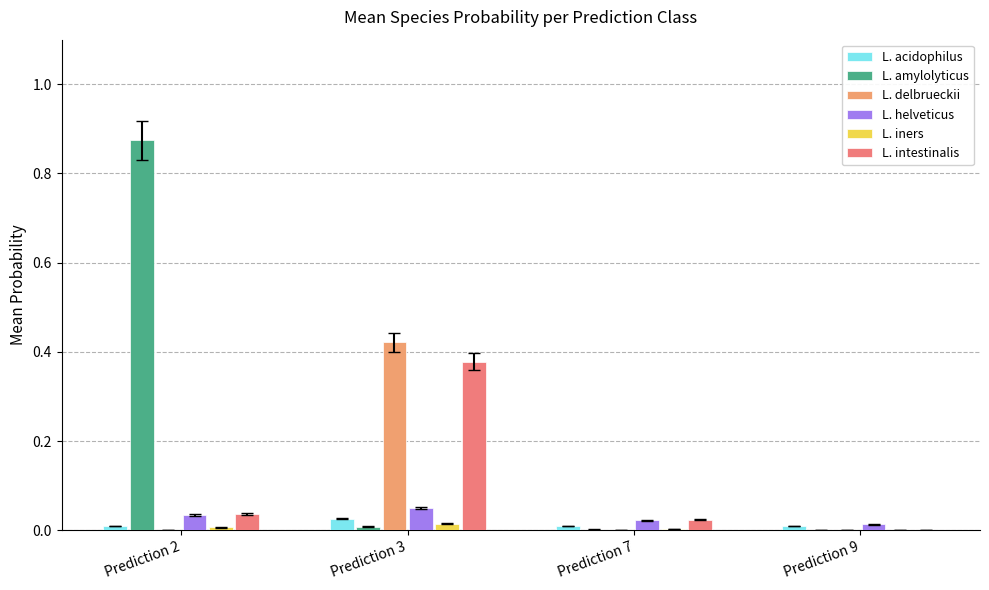

Rank the categories by L. helveticus value from lowest to highest.

Prediction 9, Prediction 7, Prediction 2, Prediction 3